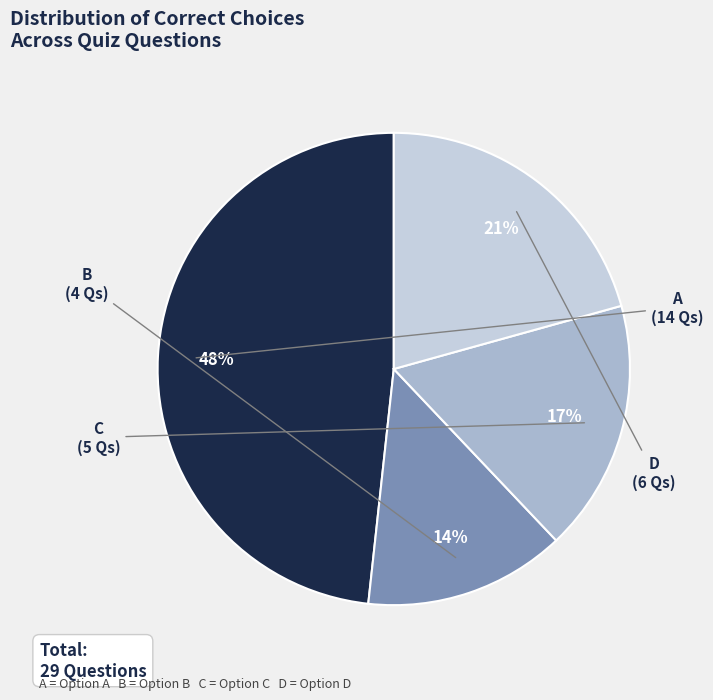

Rank the categories by value from highest to lowest.

A, D, C, B